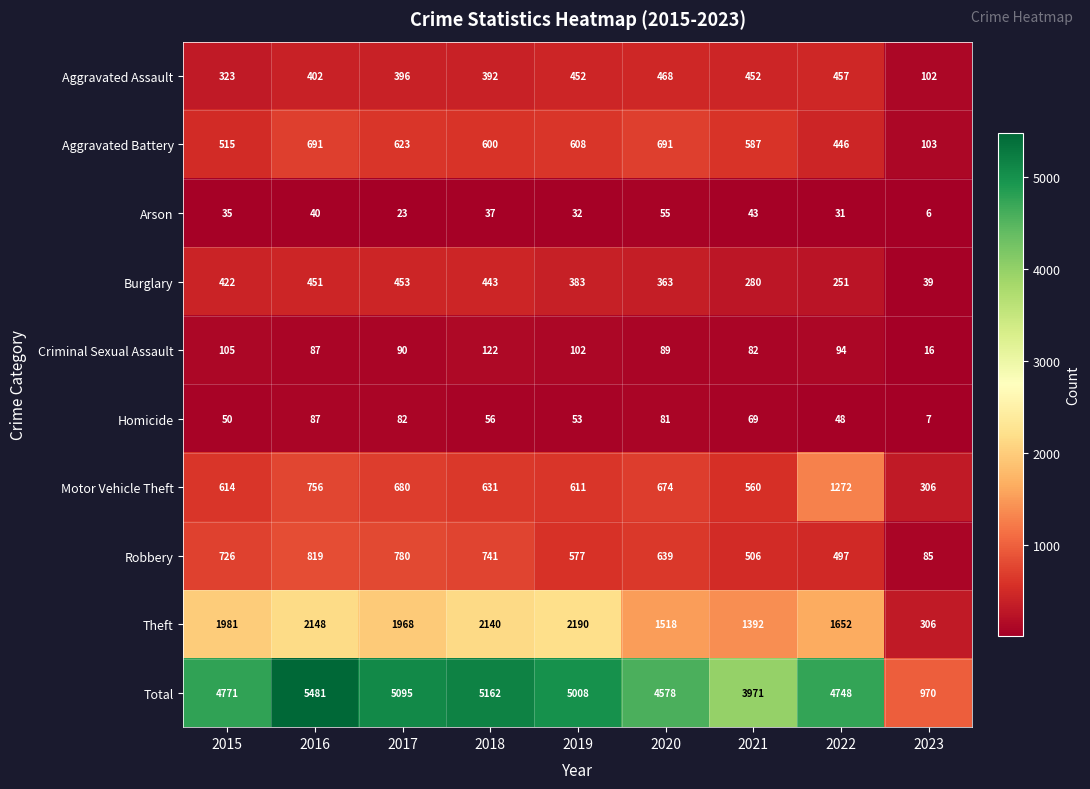

What is the sum of all Total values?

39784